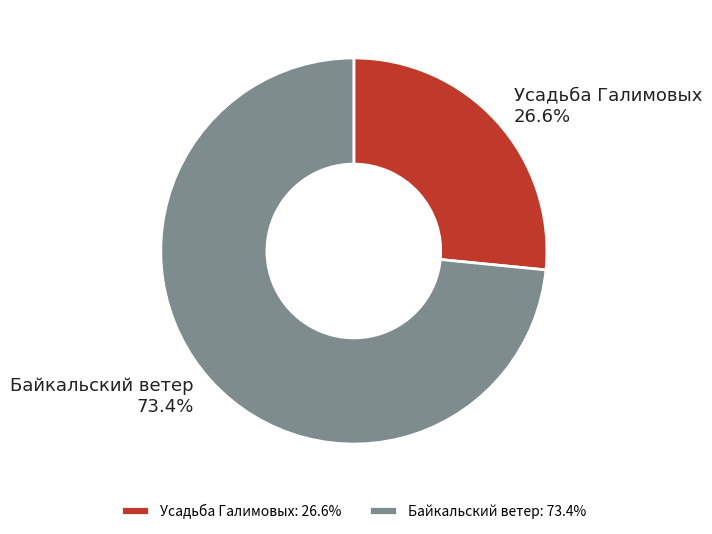

Count the number of slices in the pie.

2